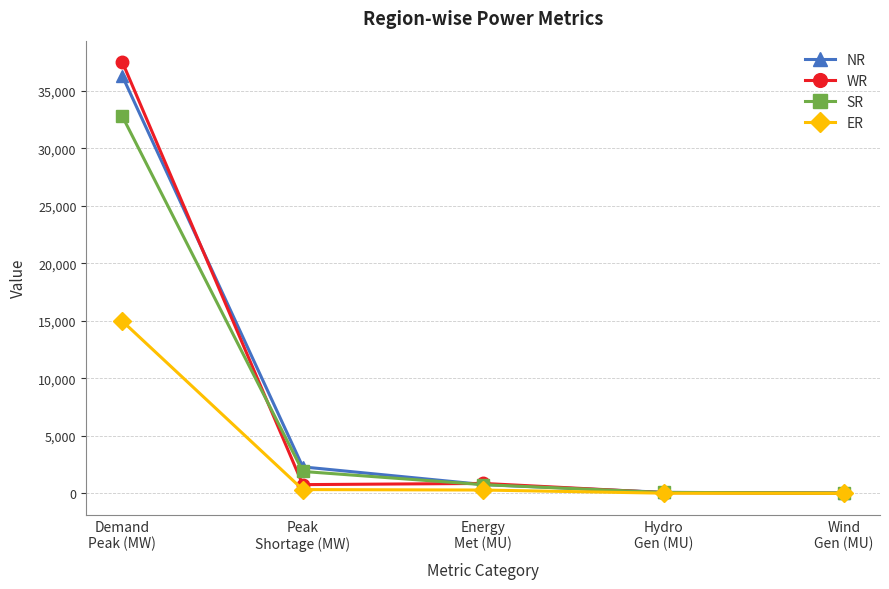

Which label corresponds to the largest value in the chart?

Demand
Peak (MW)